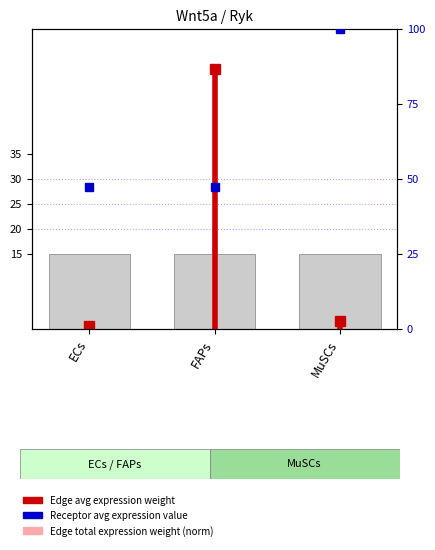

Between ECs and FAPs, which is larger?

FAPs